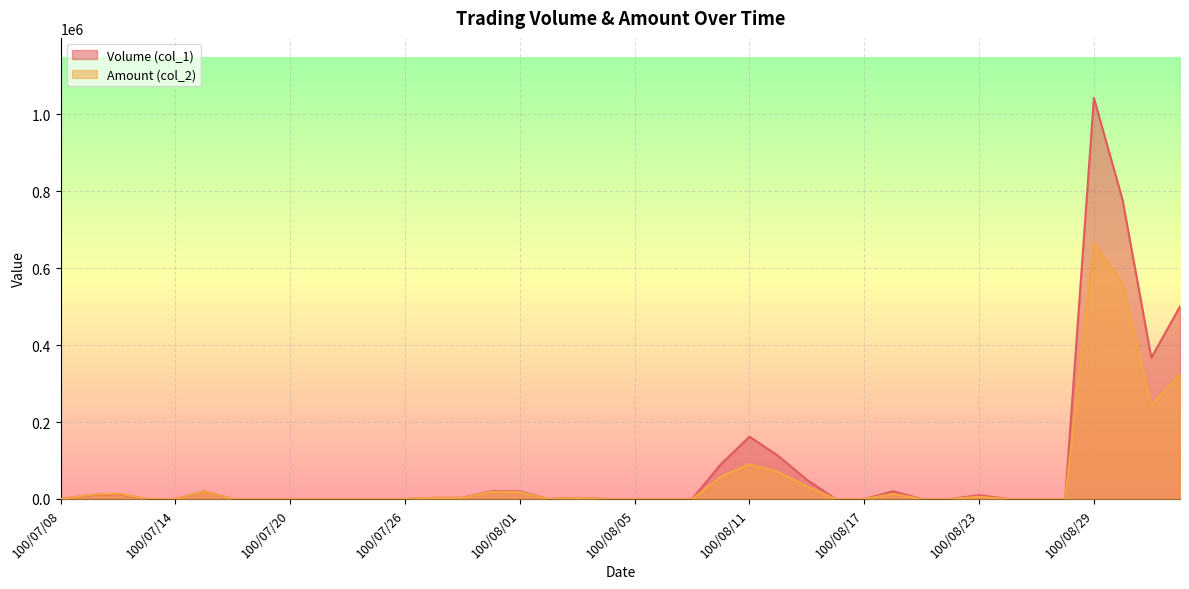

Is it true that Volume (col_1) equals 721071 at 100/07/08?

False